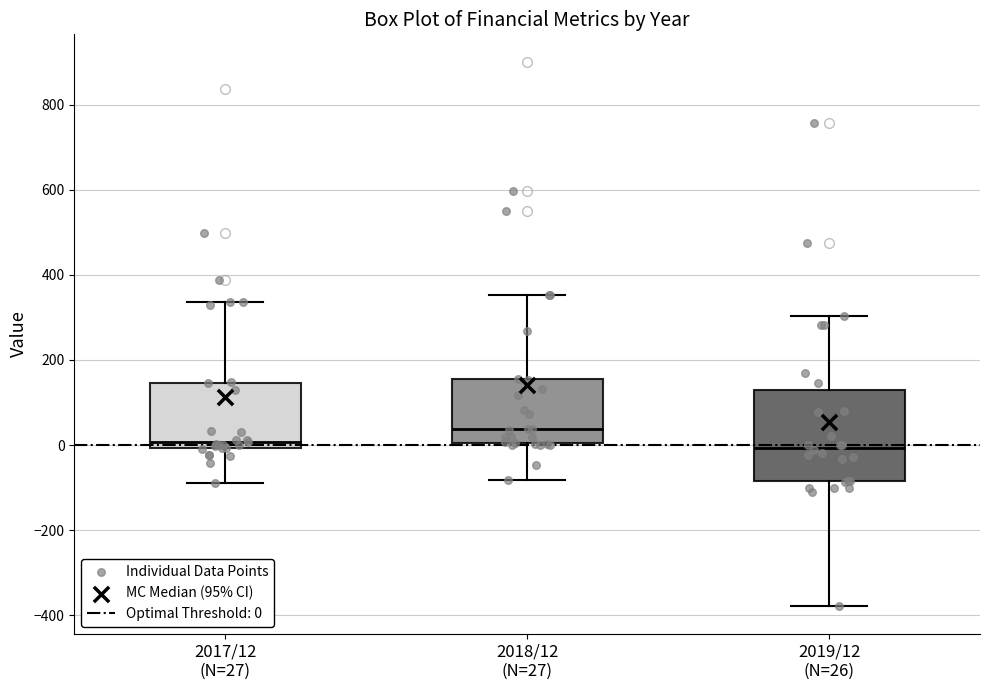

Which box is the tallest, from its lower edge to its upper edge?

2019/12 (N=26)